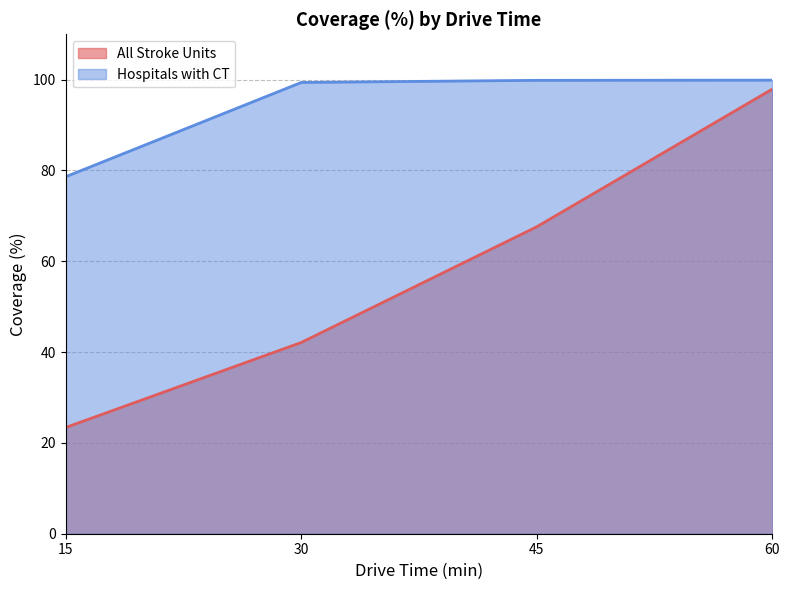

List the series in order of their overall mean, highest first.

Hospitals with CT, All Stroke Units